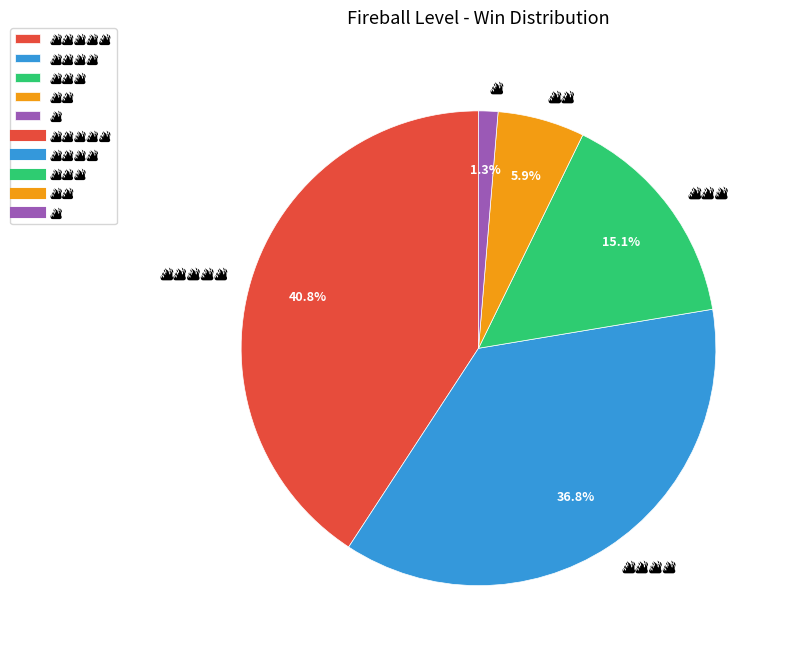

Is there any slice that represents more than half of the pie?

No